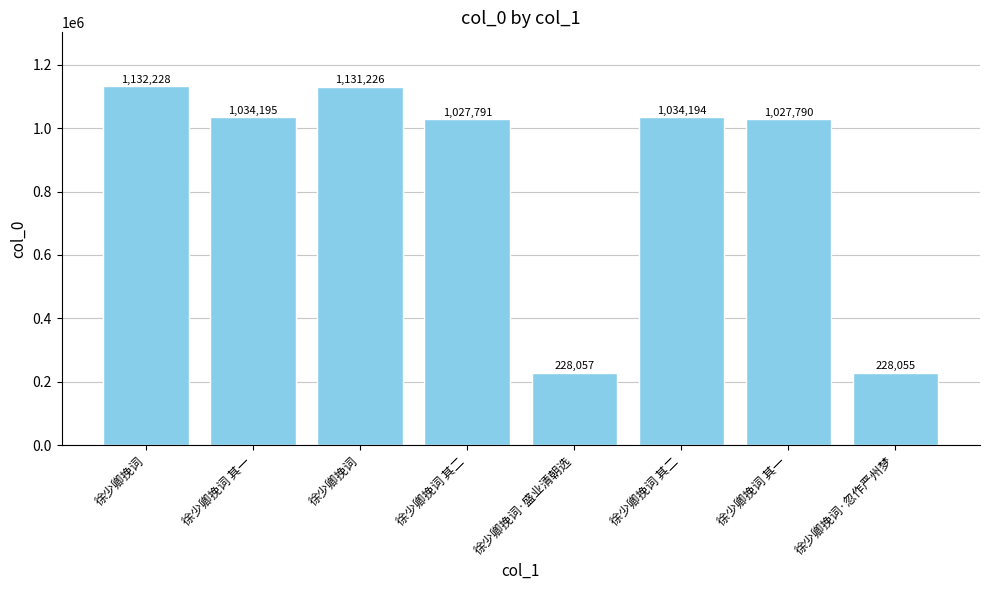

How many values are below 1034194?

4